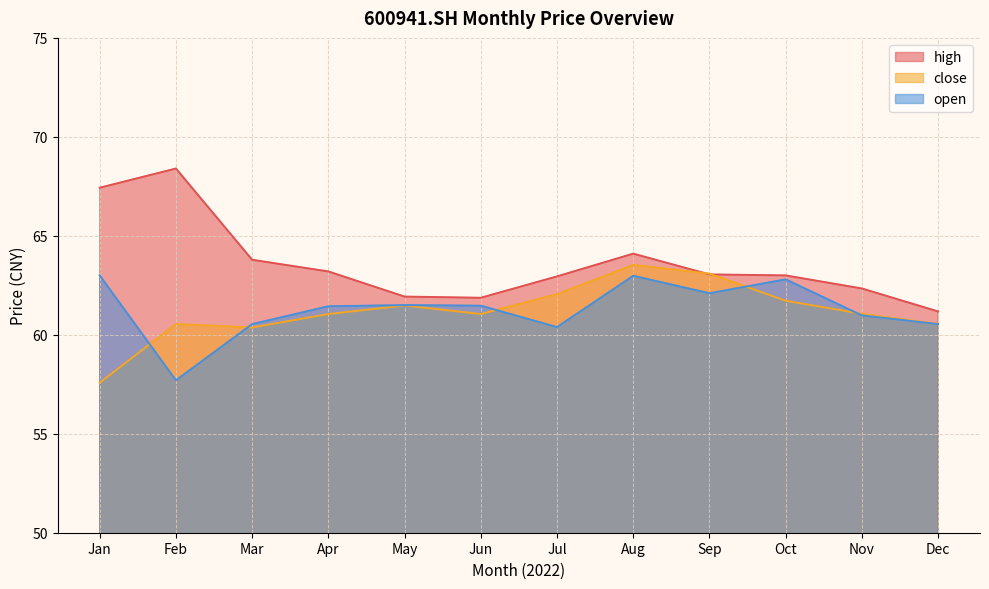

What is the difference between the second highest and second lowest values in the open series?

2.6